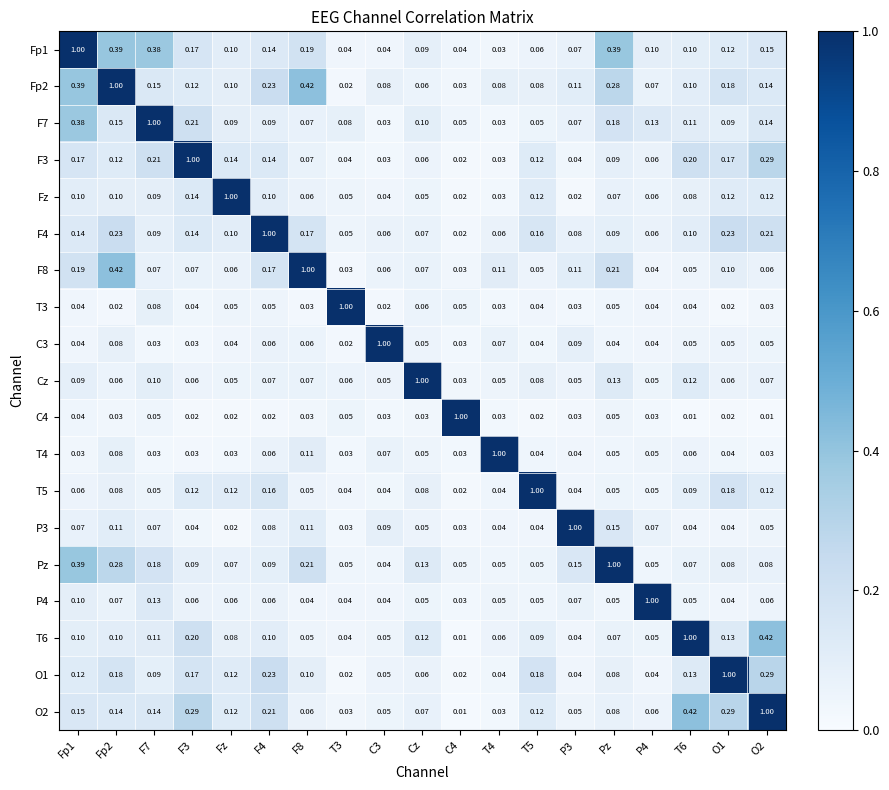

Is the value of F8 at F3 greater than the value of P4 at T6?

Yes